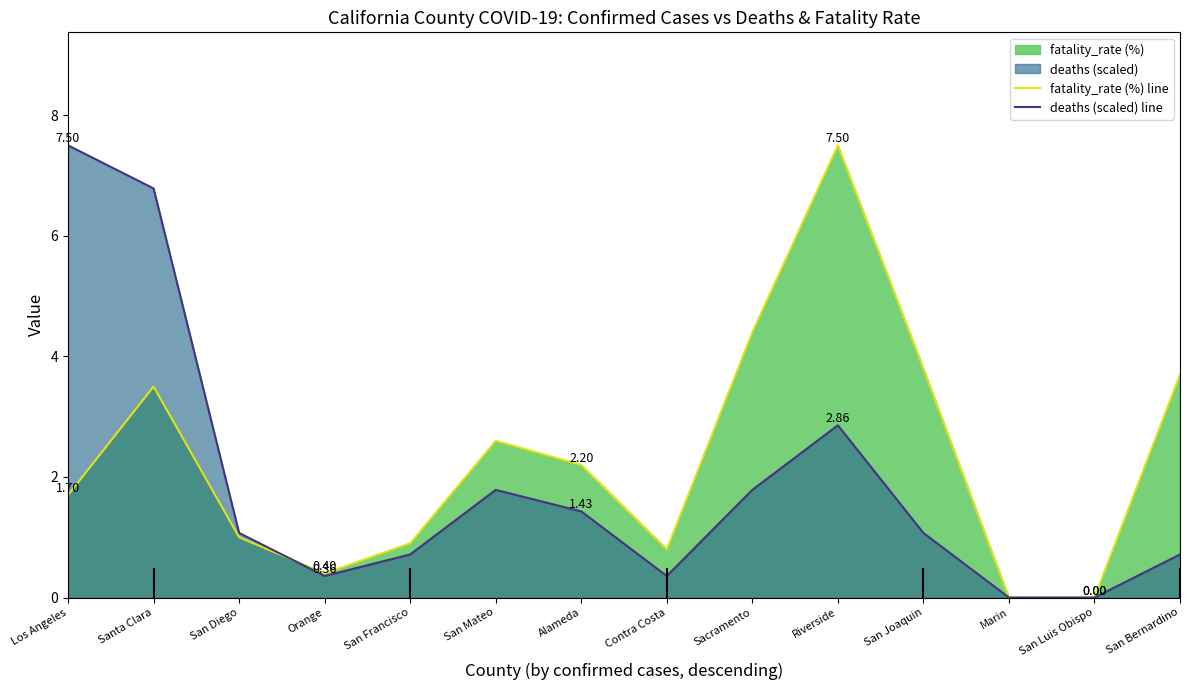

Between which two adjacent categories do fatality_rate (%) line and deaths (scaled) line first intersect?

San Diego and Orange